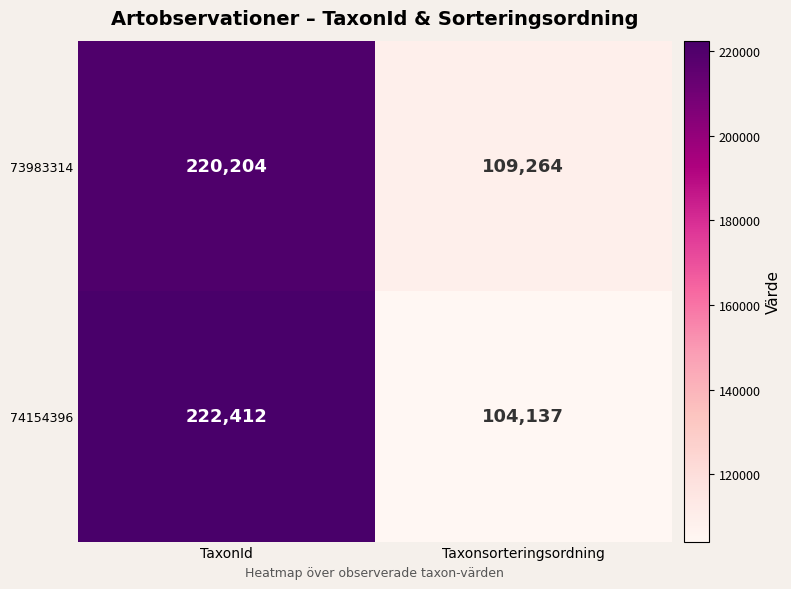

Which category has the highest value across all series?

TaxonId